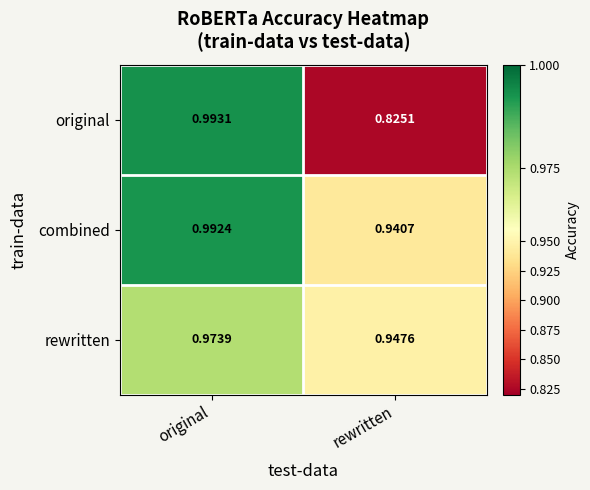

Where is original nearest to the value 0?

rewritten